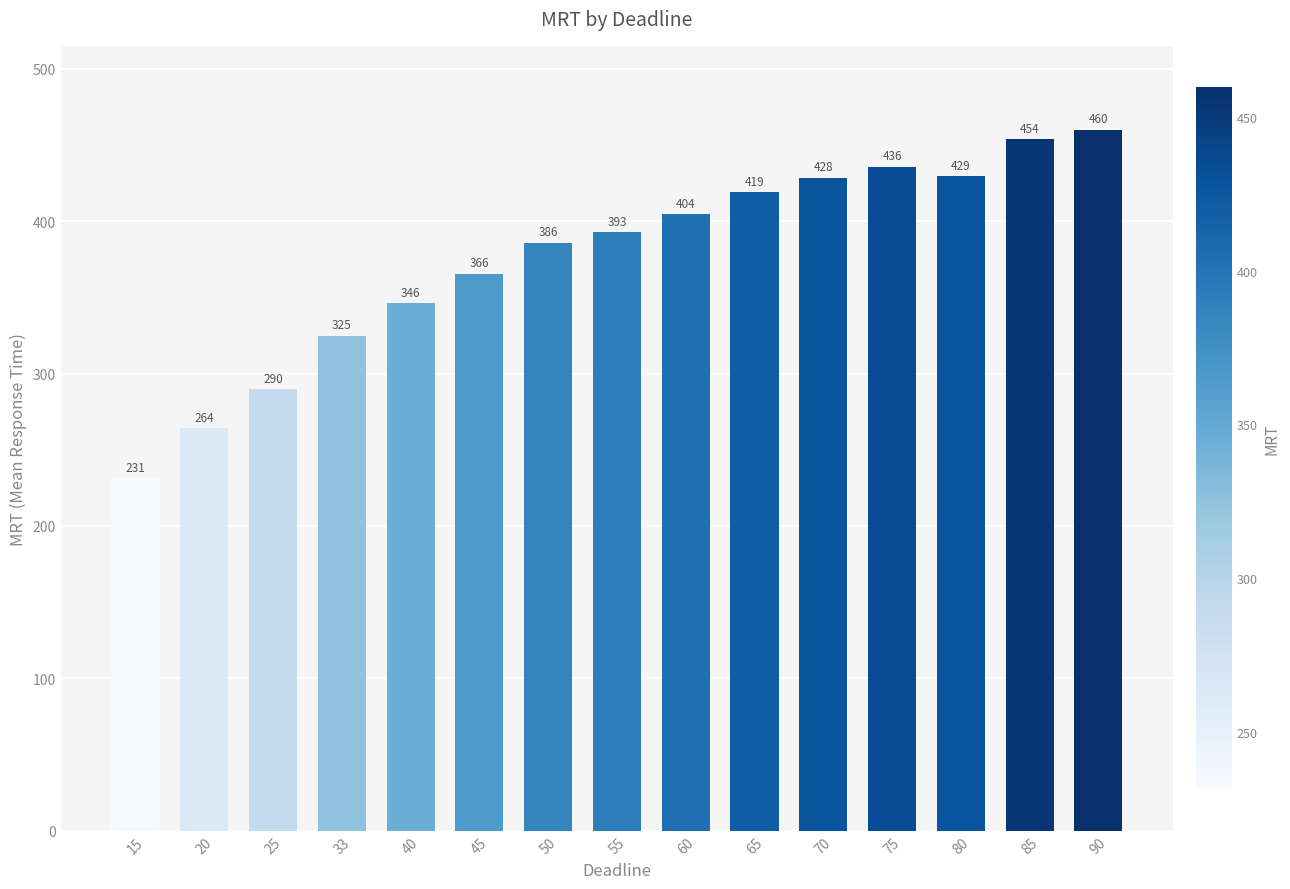

How many distinct data groups are displayed?

1